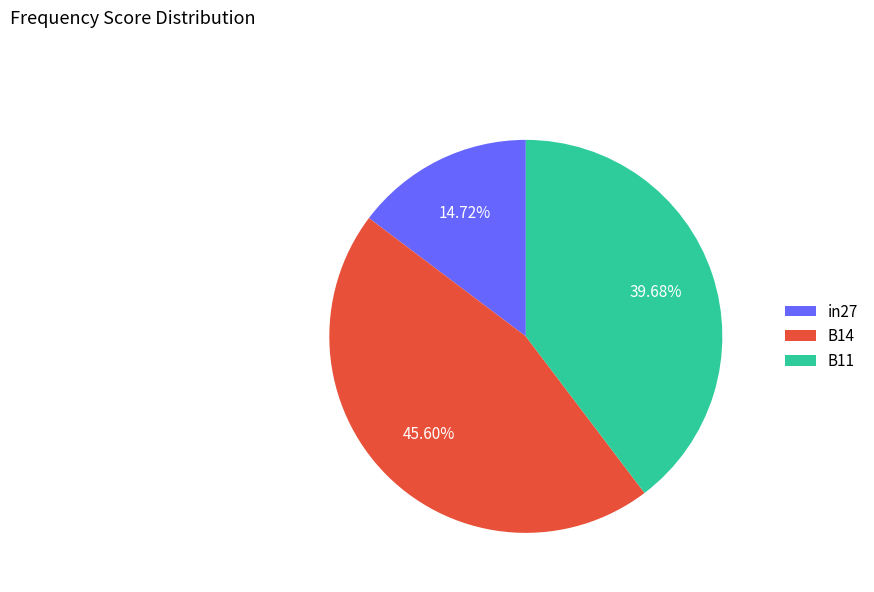

Between B14 and B11, which is larger?

B14